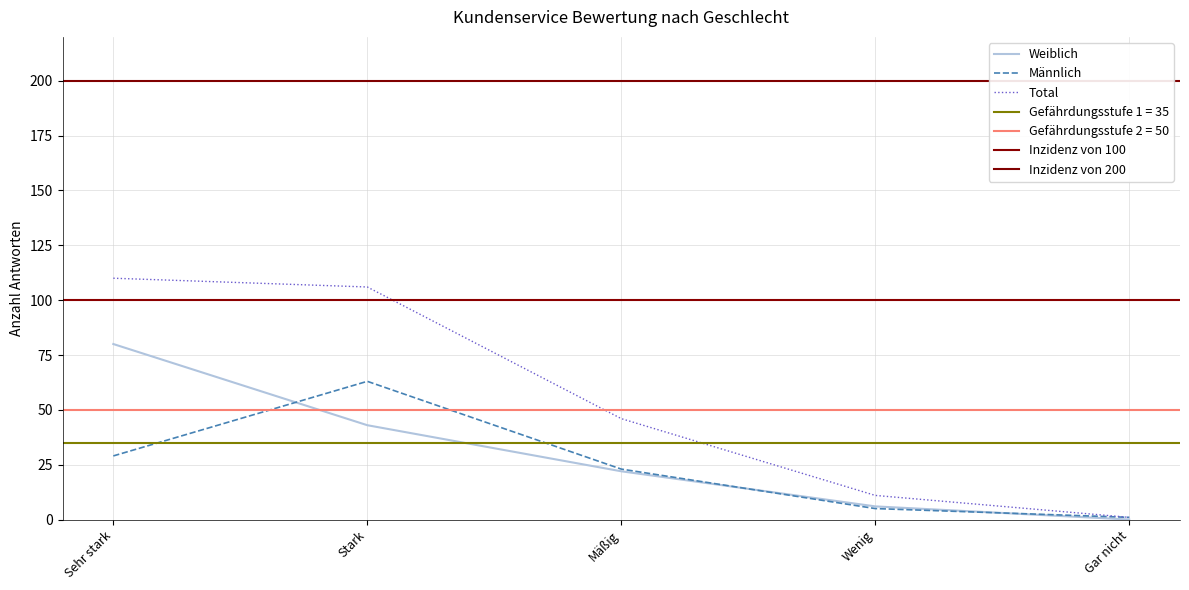

True or false: Total has a value of 106 at Stark.

True